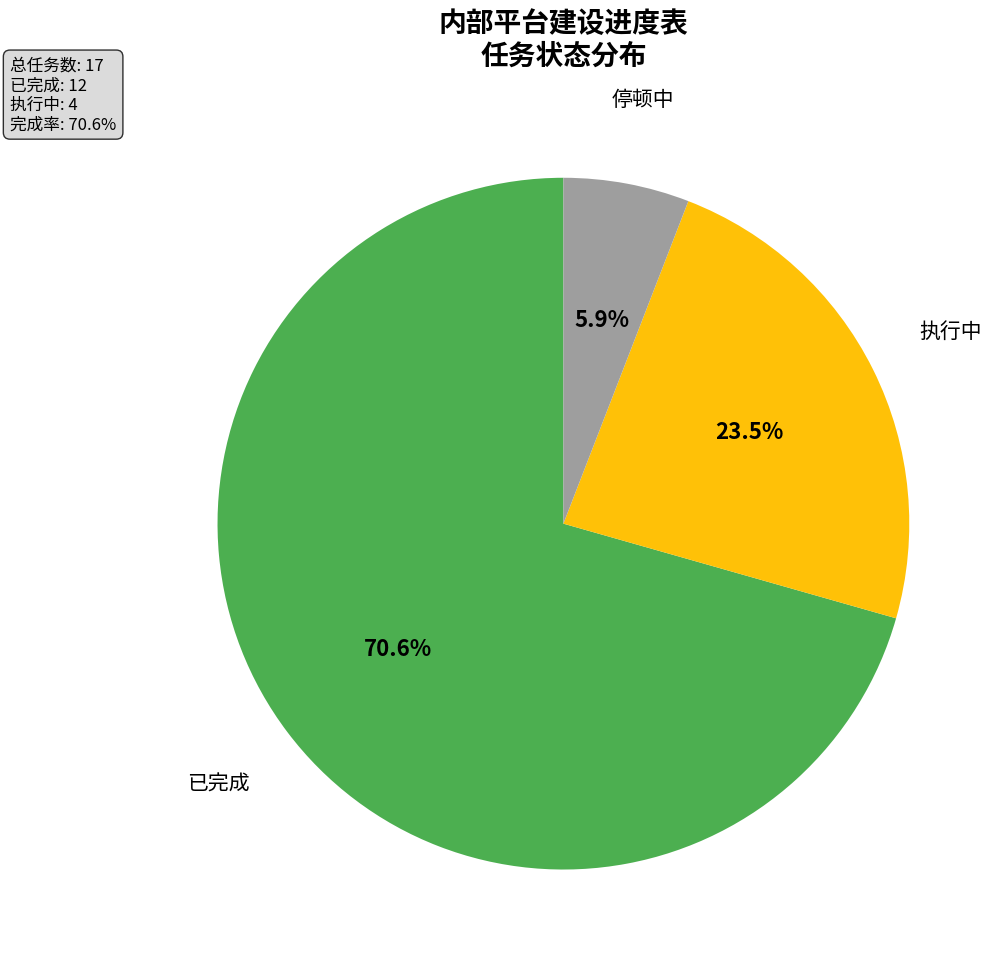

To the nearest percent, what is the combined percentage of 执行中 and 已完成?

94%